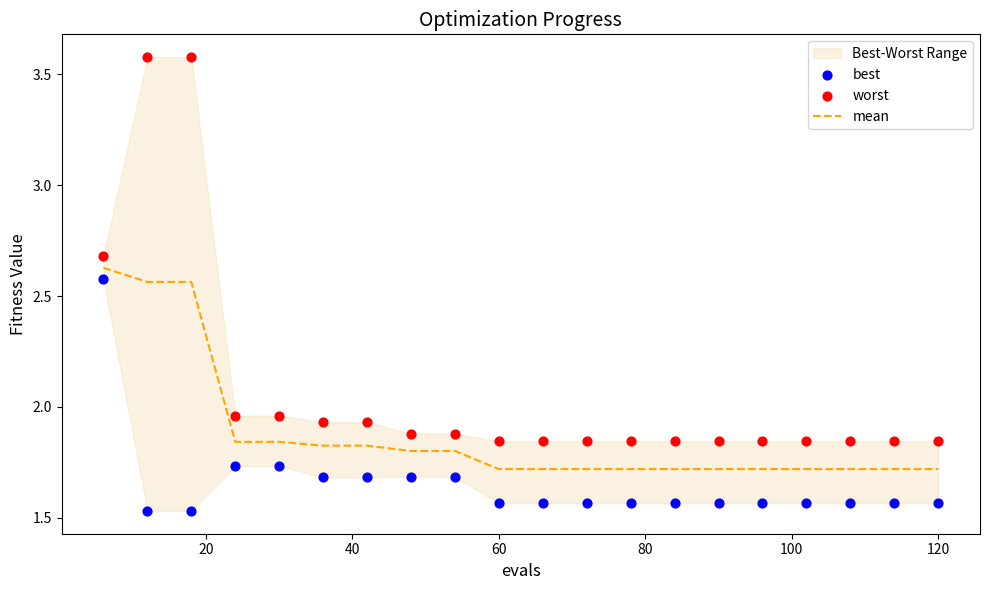

Which series reaches the minimum Y coordinate?

best